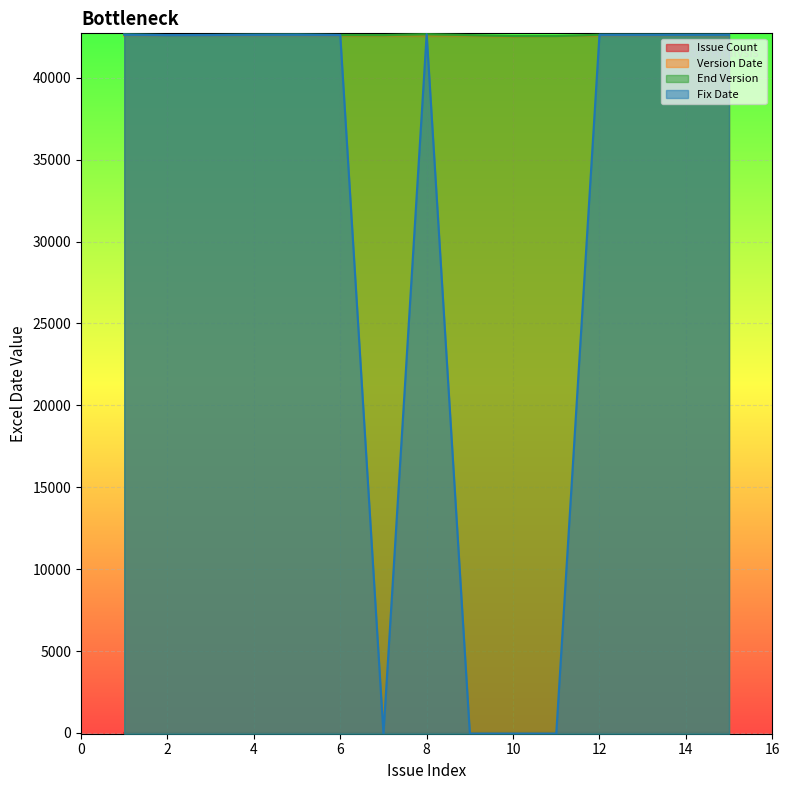

What is the difference between the highest and lowest values at 6?

42610